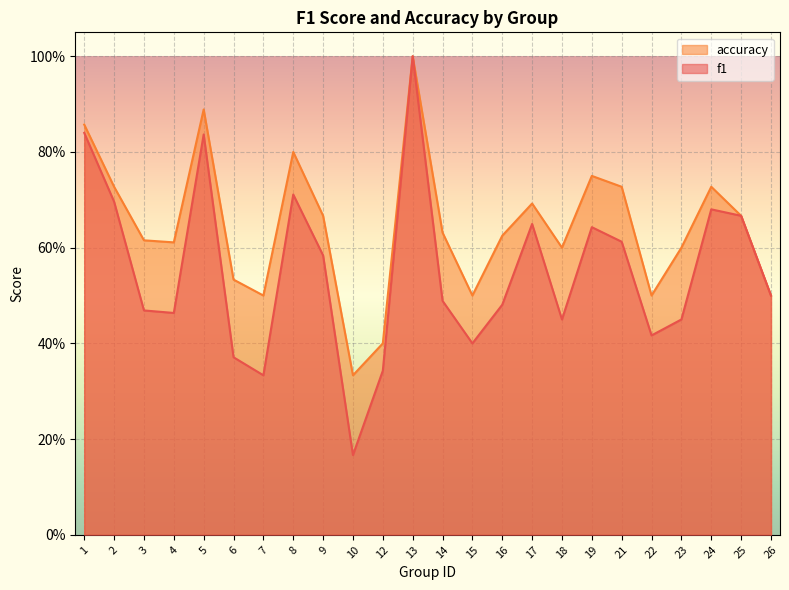

What is the value of the accuracy point at the 14th from the left?

0.5